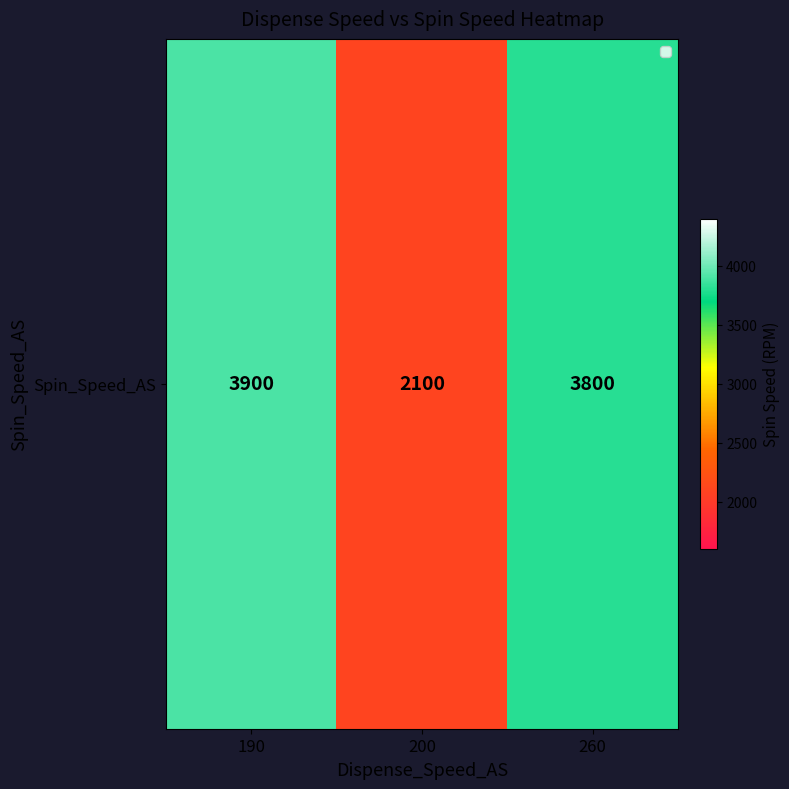

The chart shows a value of 3800 at 260. True or false?

True